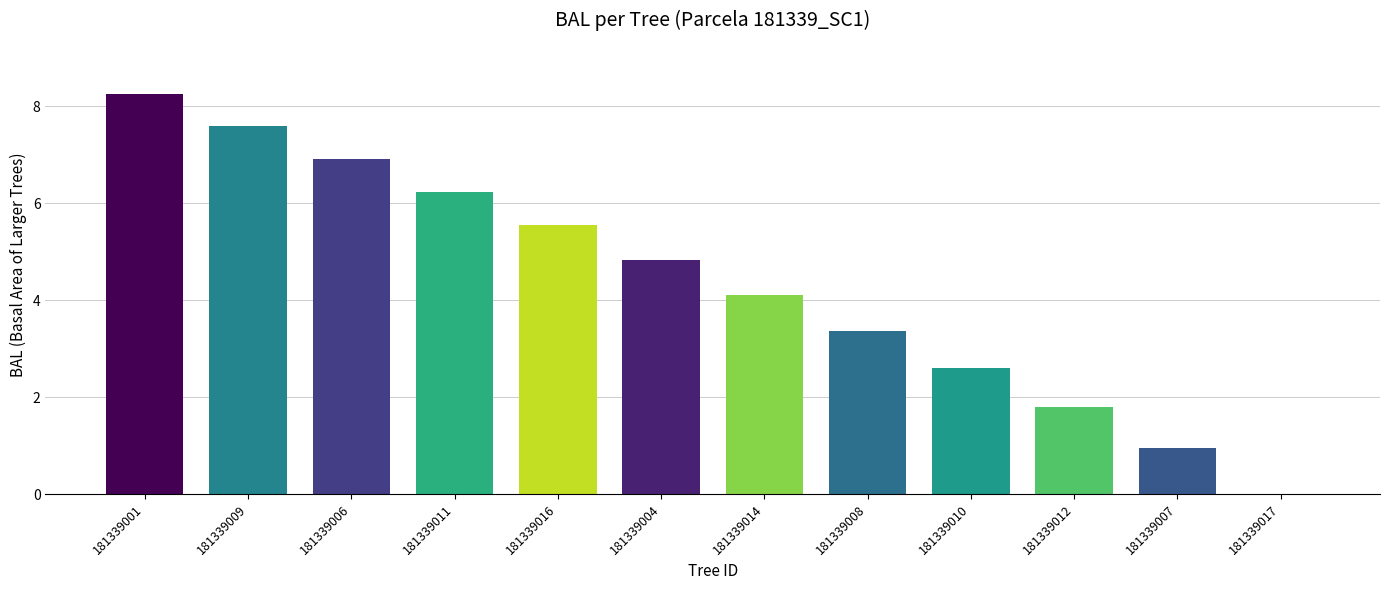

Are the bars grouped side by side (vs. stacked)?

No